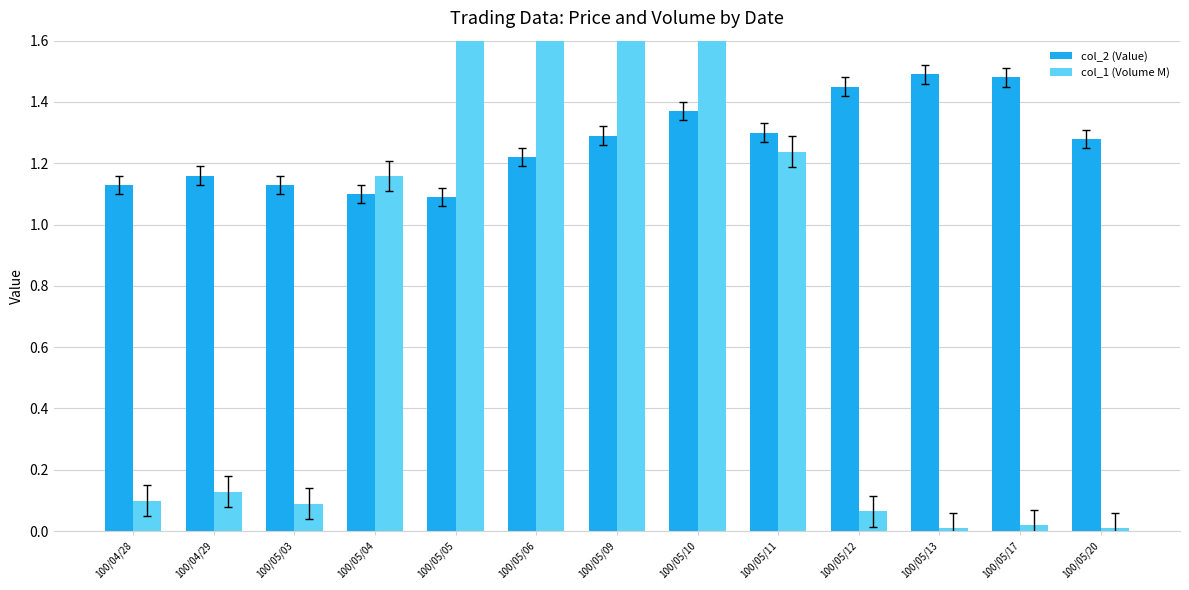

At how many categories does at least one series exceed 2?

4